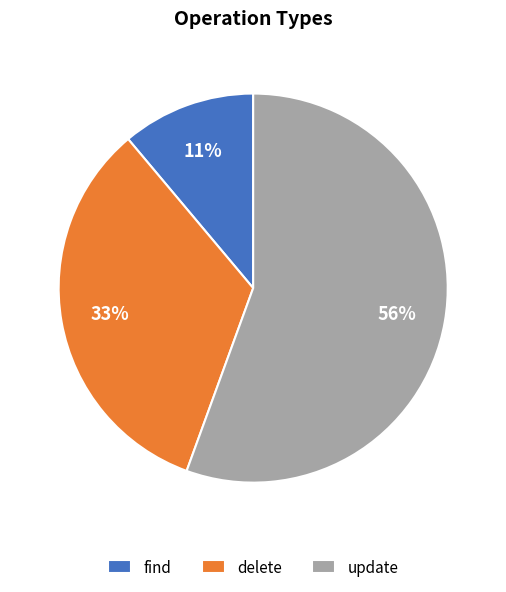

Combined, do update and find account for over 50%?

Yes